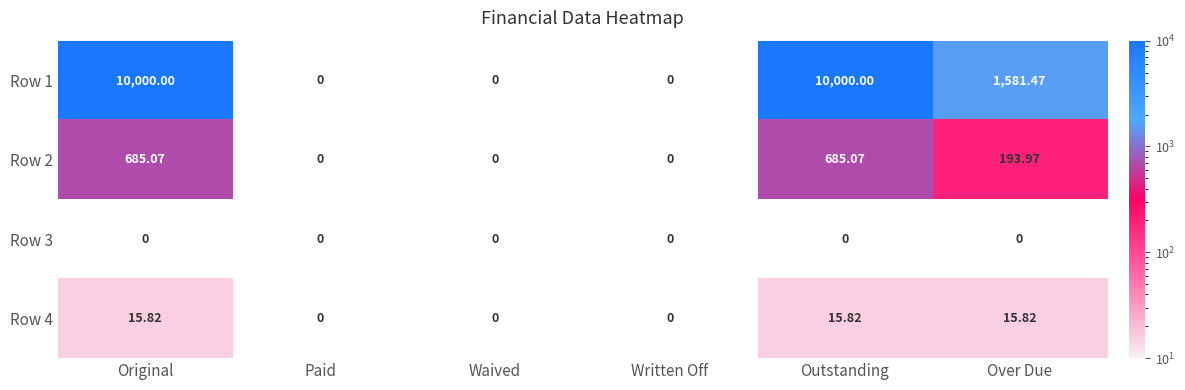

Where does the Row 1 series first go above 1581?

Original